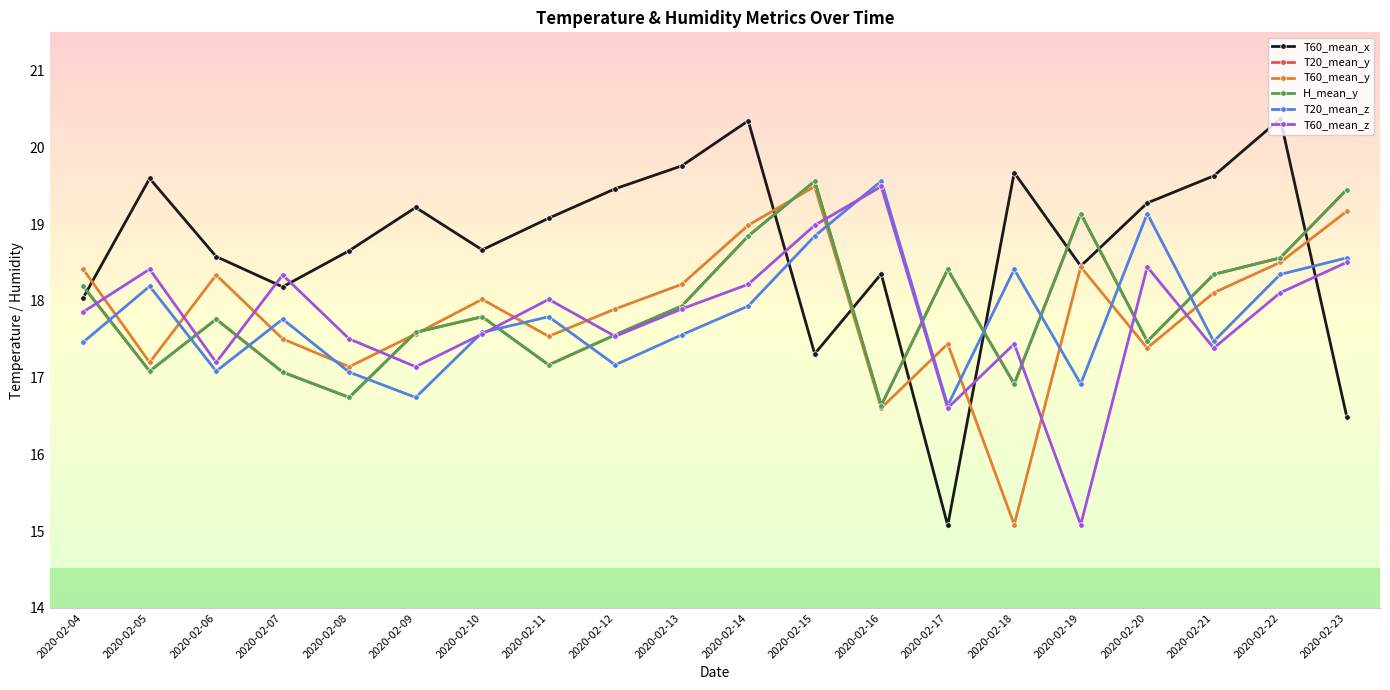

Does the chart have visible grid lines?

Yes